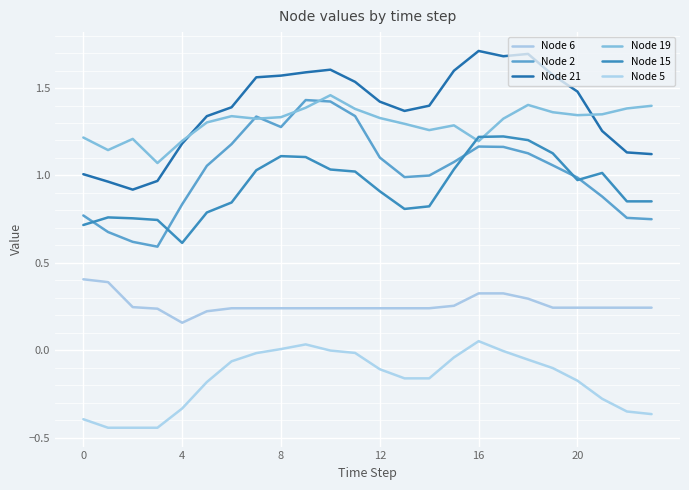

Does the chart have visible grid lines?

Yes